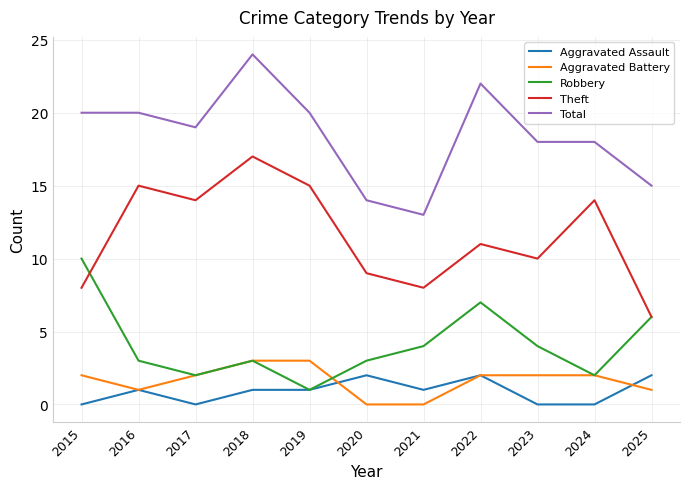

Reading left to right, list all the values displayed in this chart.

Aggravated Assault: 0	1	0	1	1	2	1	2	0	0	2
Aggravated Battery: 2	1	2	3	3	0	0	2	2	2	1
Robbery: 10	3	2	3	1	3	4	7	4	2	6
Theft: 8	15	14	17	15	9	8	11	10	14	6
Total: 20	20	19	24	20	14	13	22	18	18	15